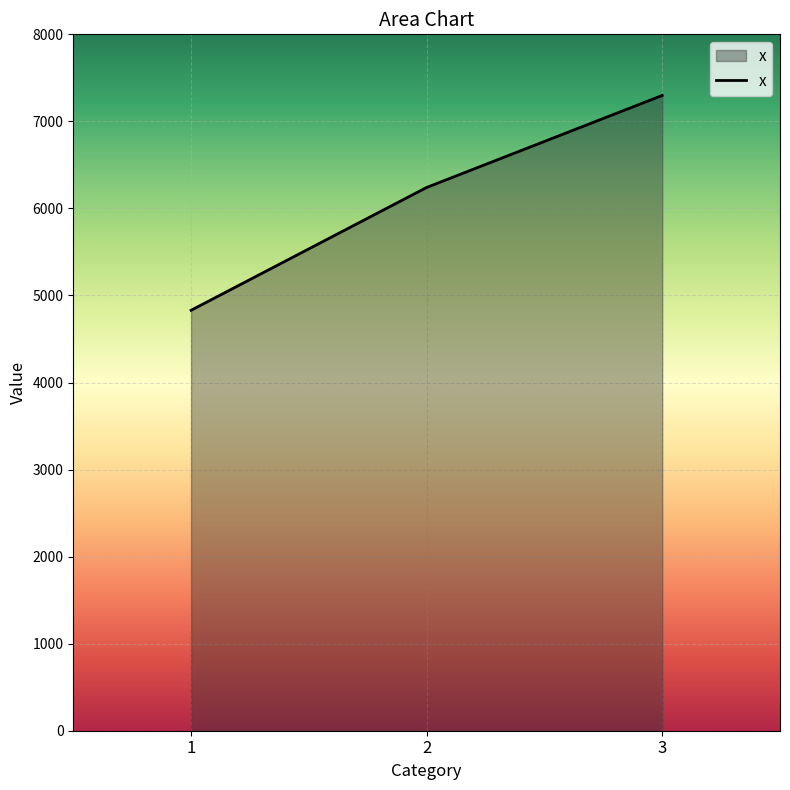

How many series are shown in this chart?

1